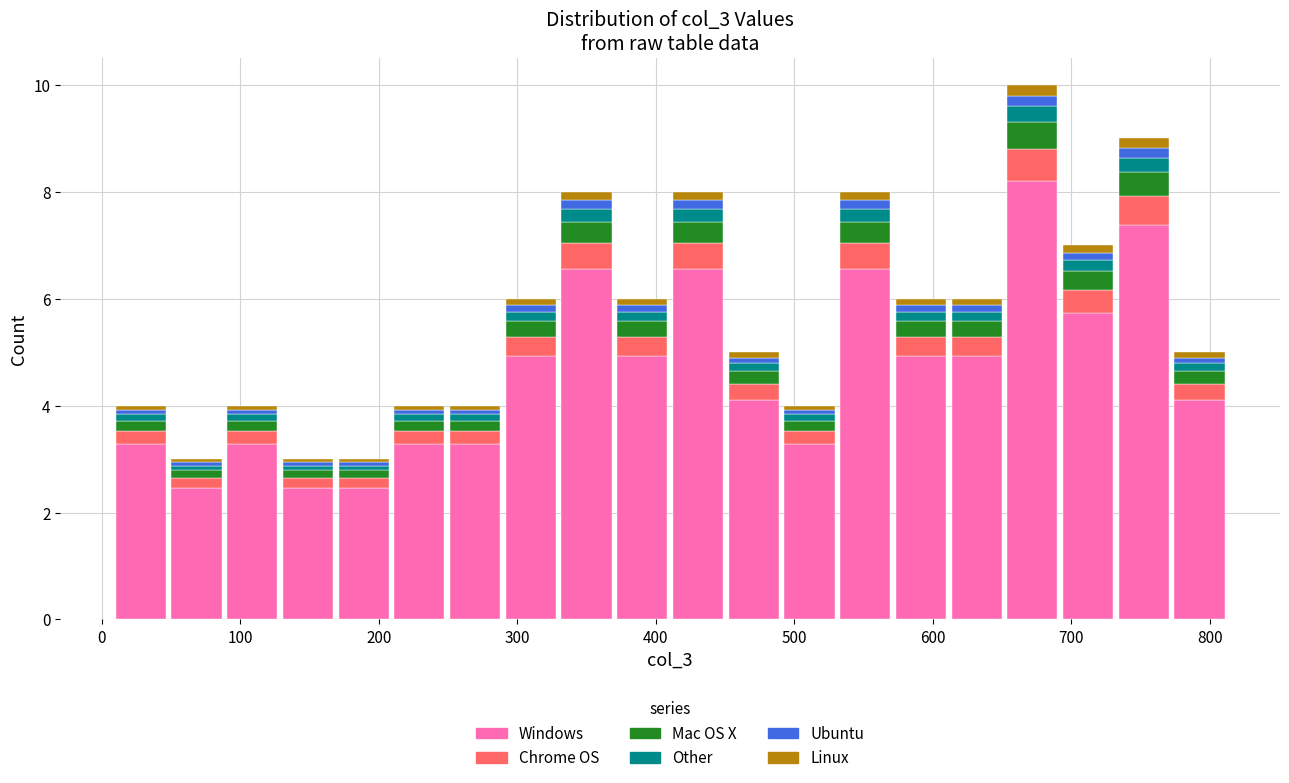

What is the total height of the stacked bar covering 290 to 330 on the x-axis? Neither the bar edges nor the heights are printed on the chart, so give them approximately, as read against the axes.

6